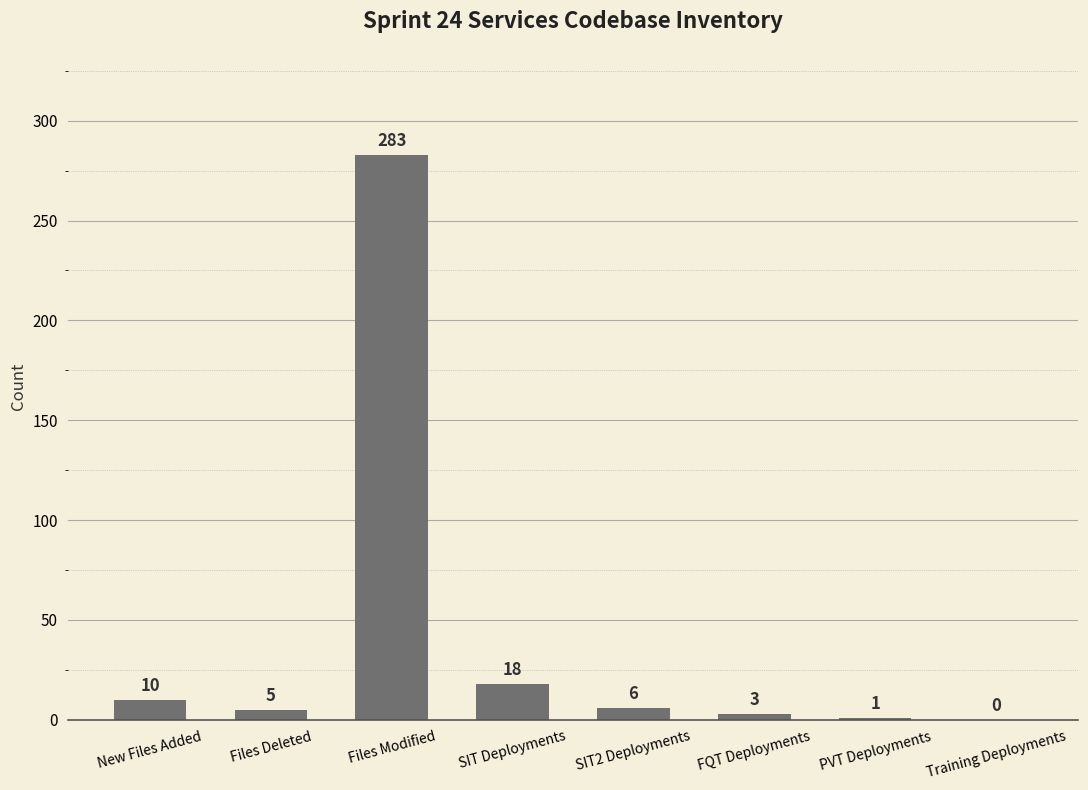

What is the difference between the values at Training Deployments and SIT2 Deployments?

6